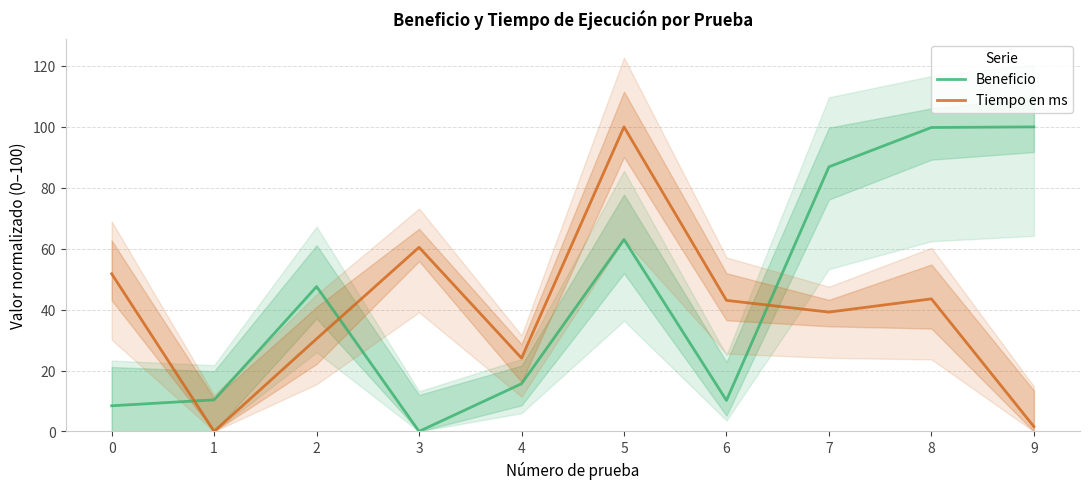

What is the value of the Beneficio point at the 7th from the left?

10.2